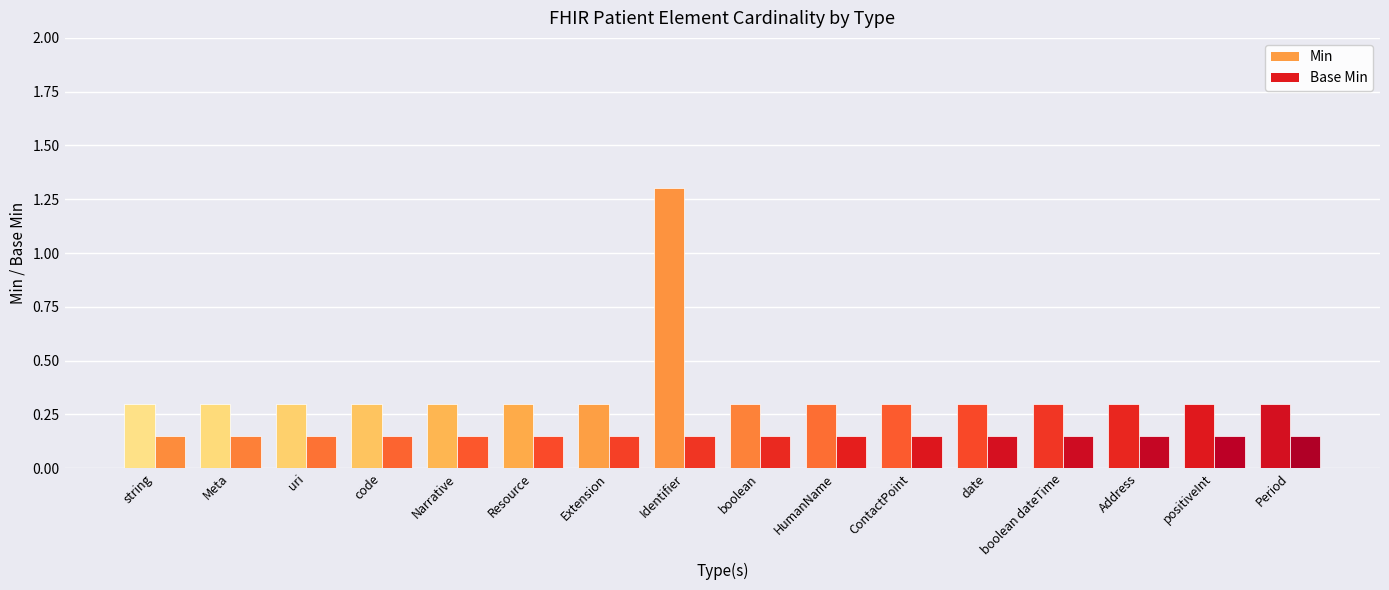

Does the chart contain stacked bars?

No